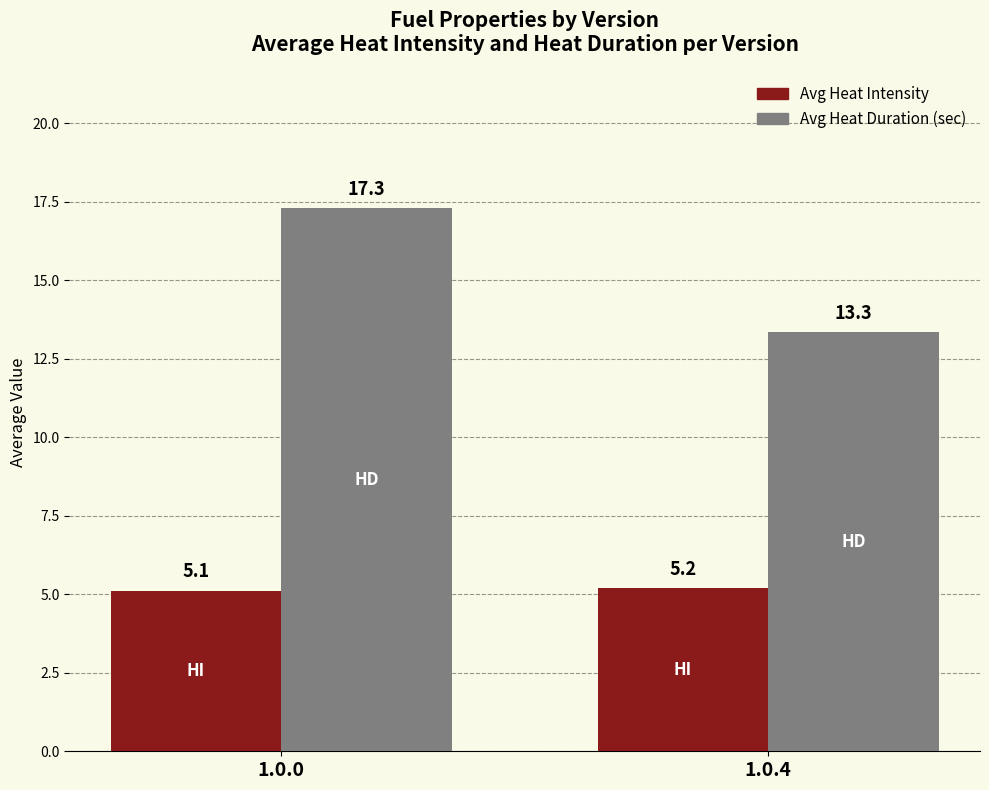

Which label corresponds to the smallest value in the chart?

1.0.0